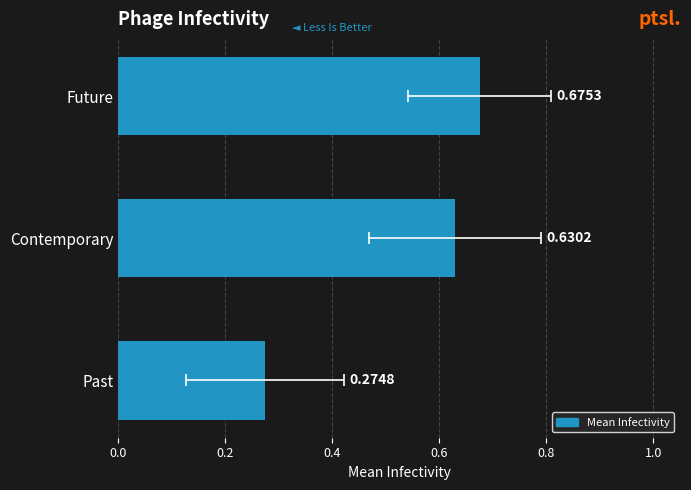

Does the chart contain stacked bars?

No